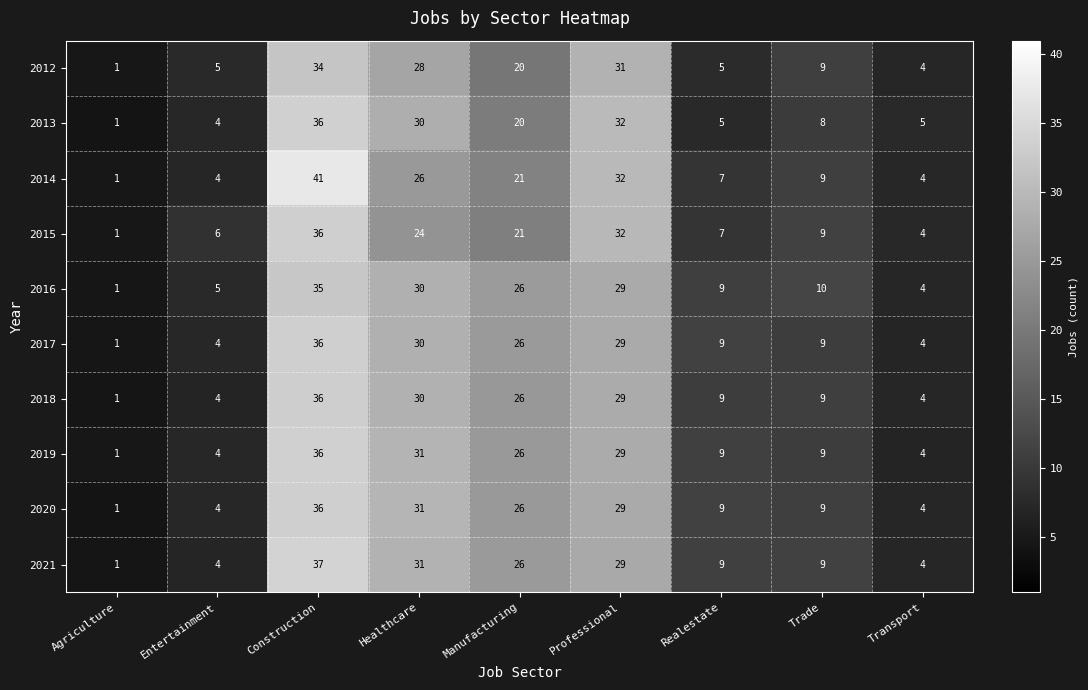

Is the value of 2014 at Transport greater than the value of 2012 at Agriculture?

Yes